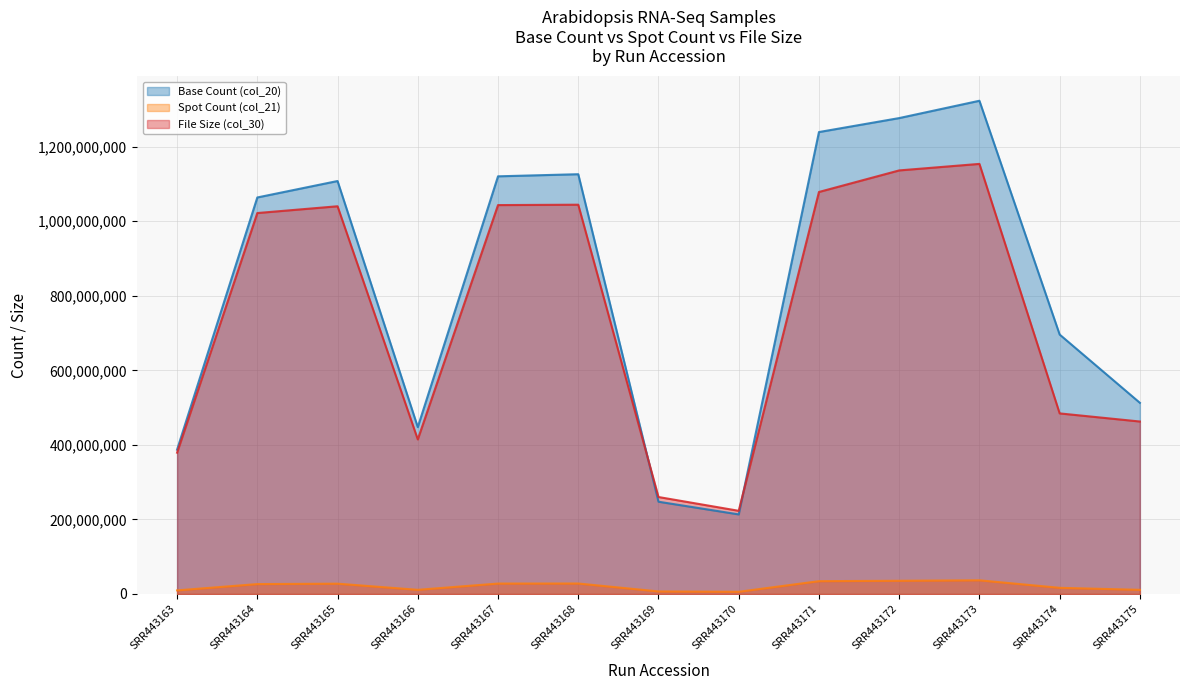

What value does the File Size (col_30) series have at SRR443172?

1136404752